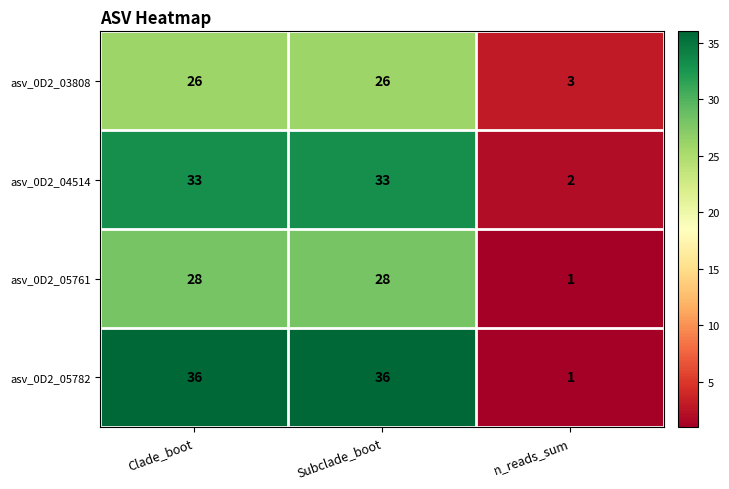

Rank the series at Clade_boot from highest to lowest value.

asv_0D2_05782, asv_0D2_04514, asv_0D2_05761, asv_0D2_03808